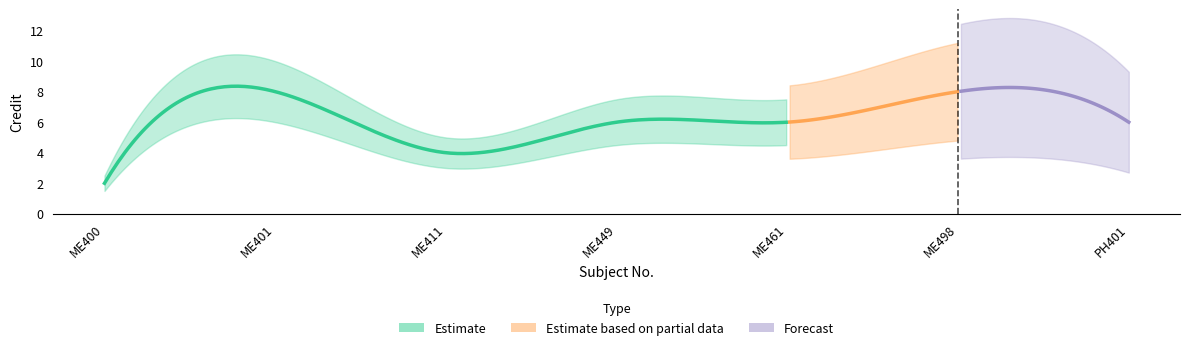

What is the sum of the values at ME461 and ME401?

14